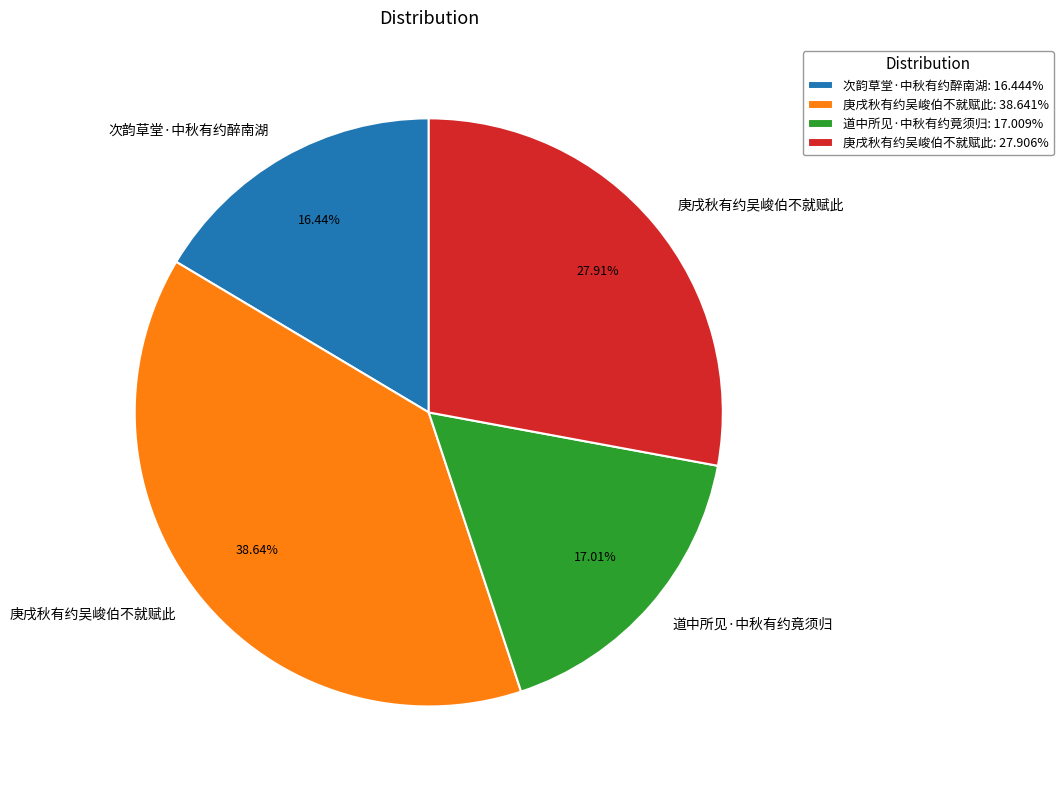

Approximately how many times larger is the value at 庚戌秋有约吴峻伯不就赋此: 27.906% compared to 道中所见·中秋有约竟须归: 17.009%?

1.6